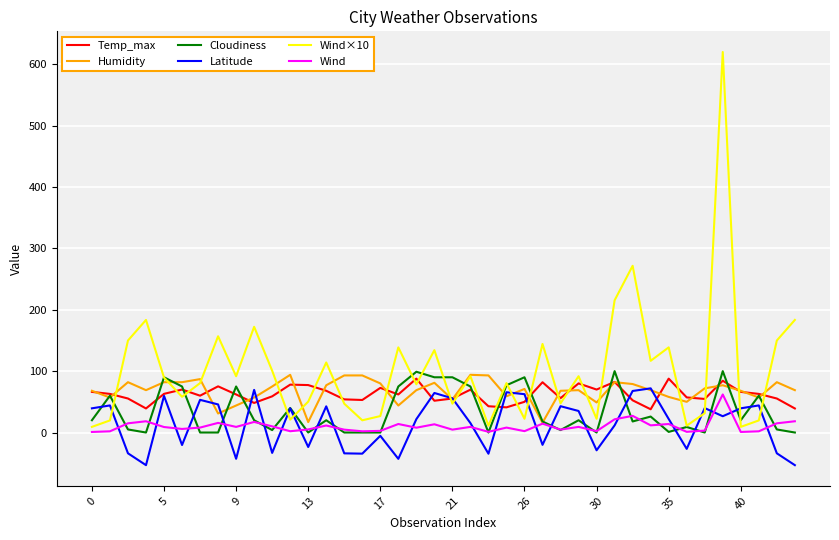

What is the maximum value shown in the chart?

619.9